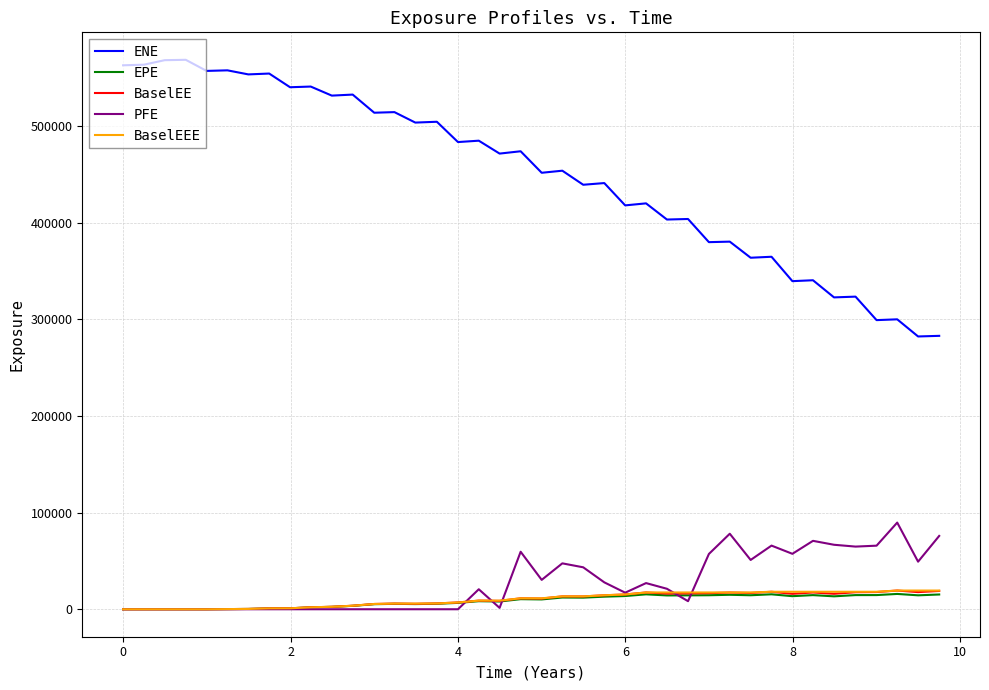

Which series has the largest total across all categories?

ENE